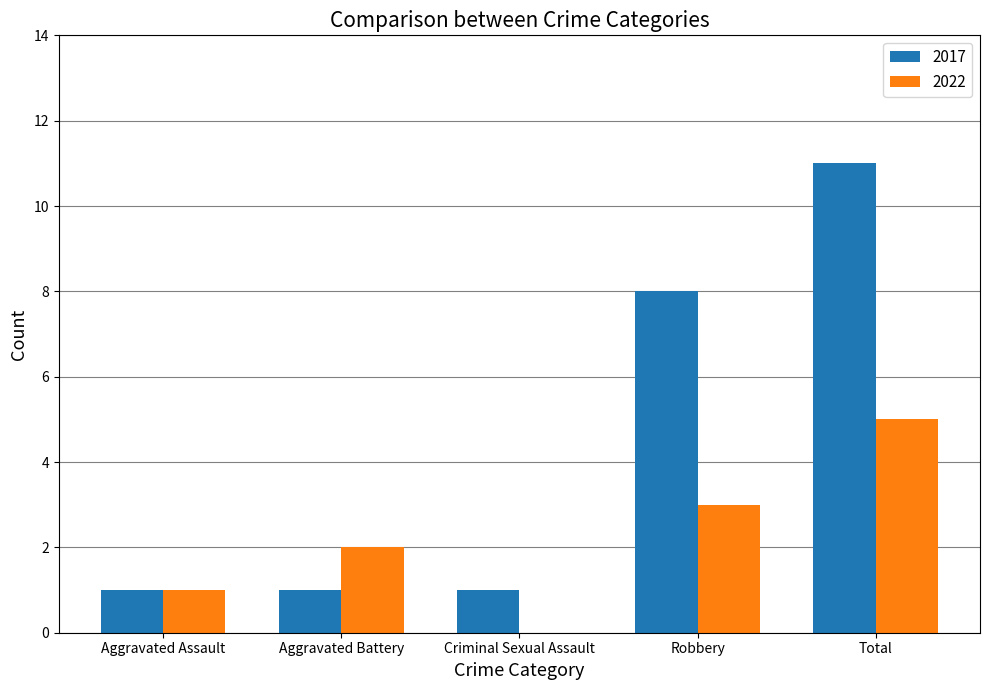

Between Aggravated Battery and Criminal Sexual Assault, which series saw the biggest shift?

2022